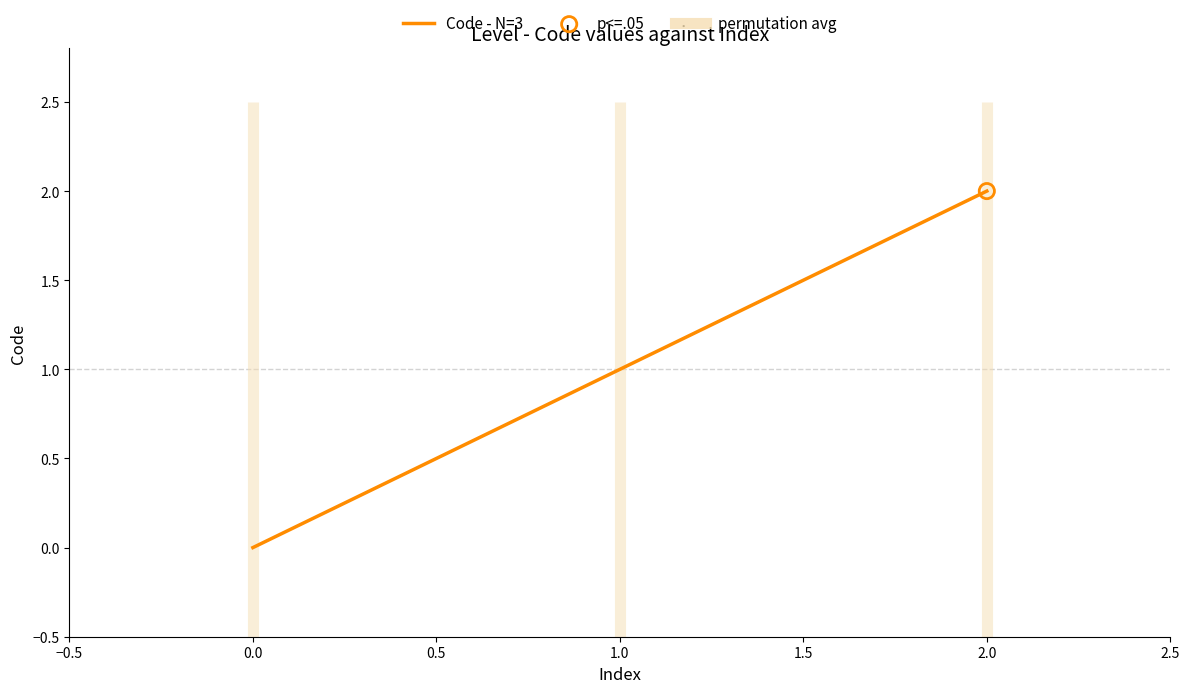

List the labels in order of Code - N=3 value, largest first.

2.0, 1.0, 0.0